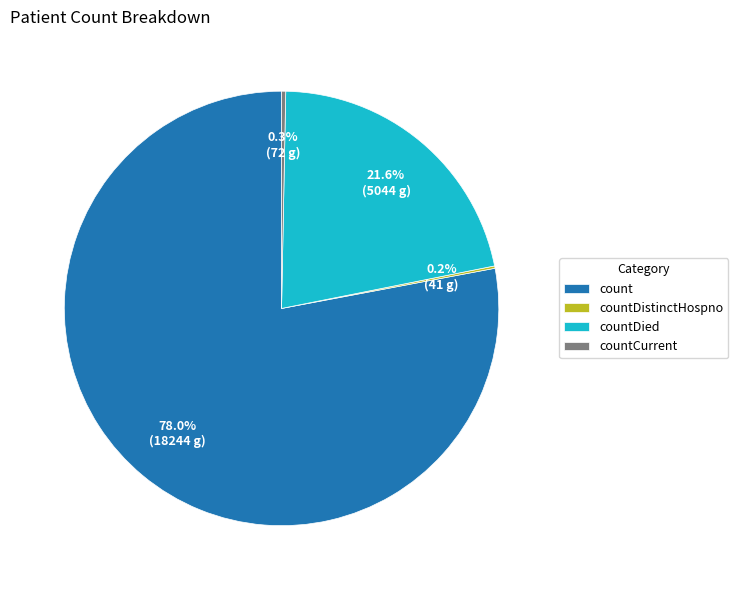

Combined, do countCurrent and count account for over 50%?

Yes